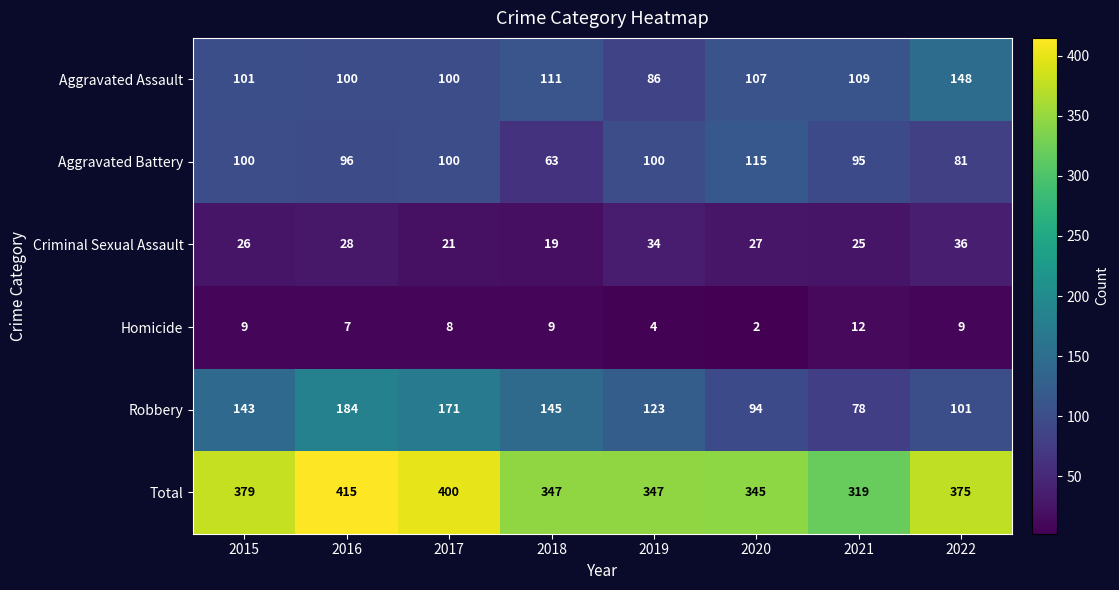

The value of Criminal Sexual Assault at 2021 is 15. True or false?

False